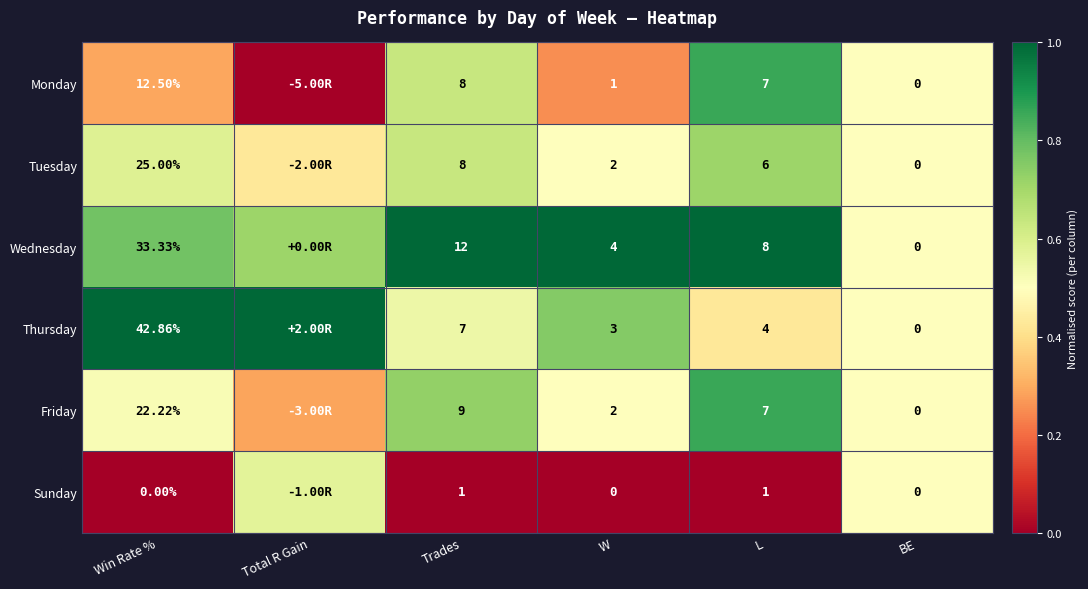

At which category is the sum across all series the highest?

L